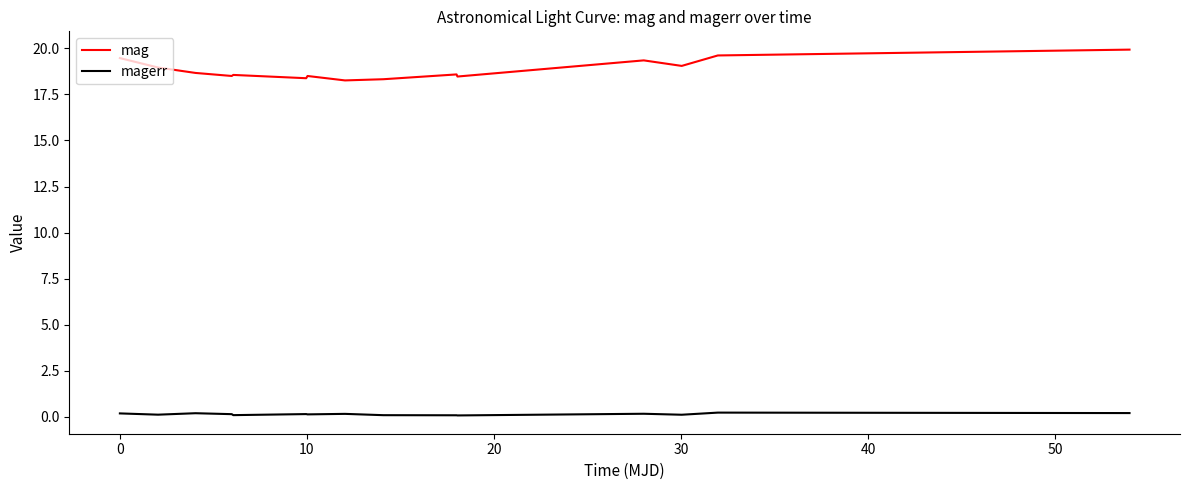

What is the lowest value of the mag series?

18.3